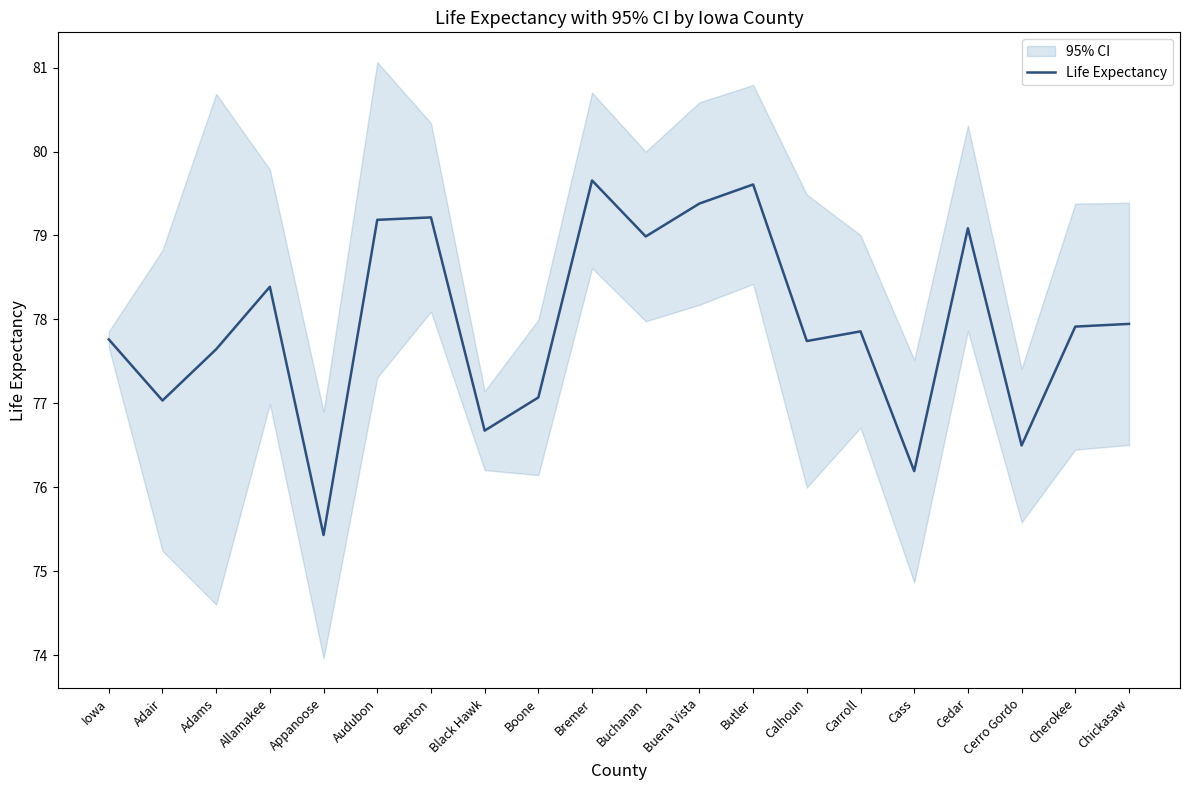

At which category does the data reach its first local peak?

Allamakee